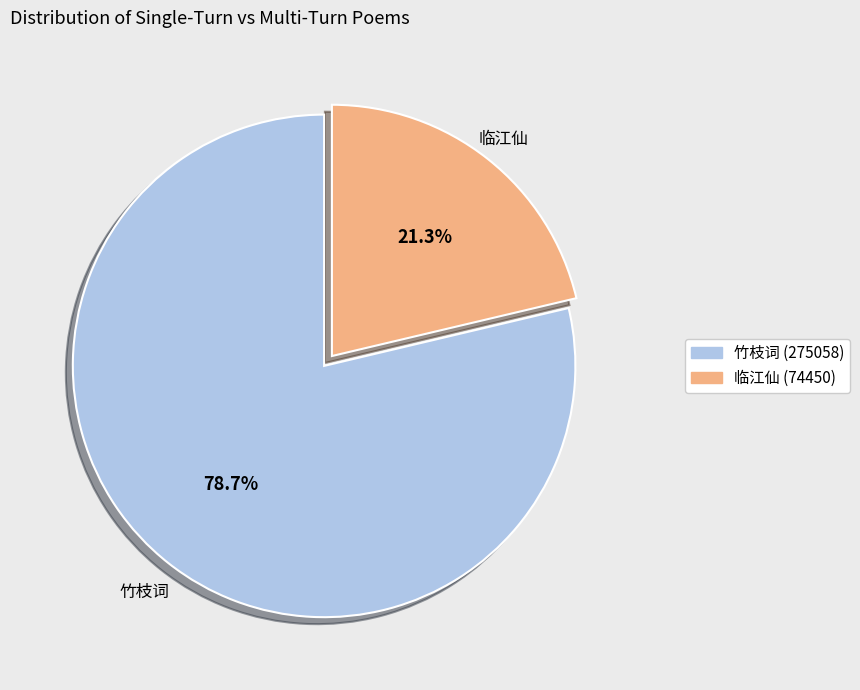

Count the number of slices in the pie.

2